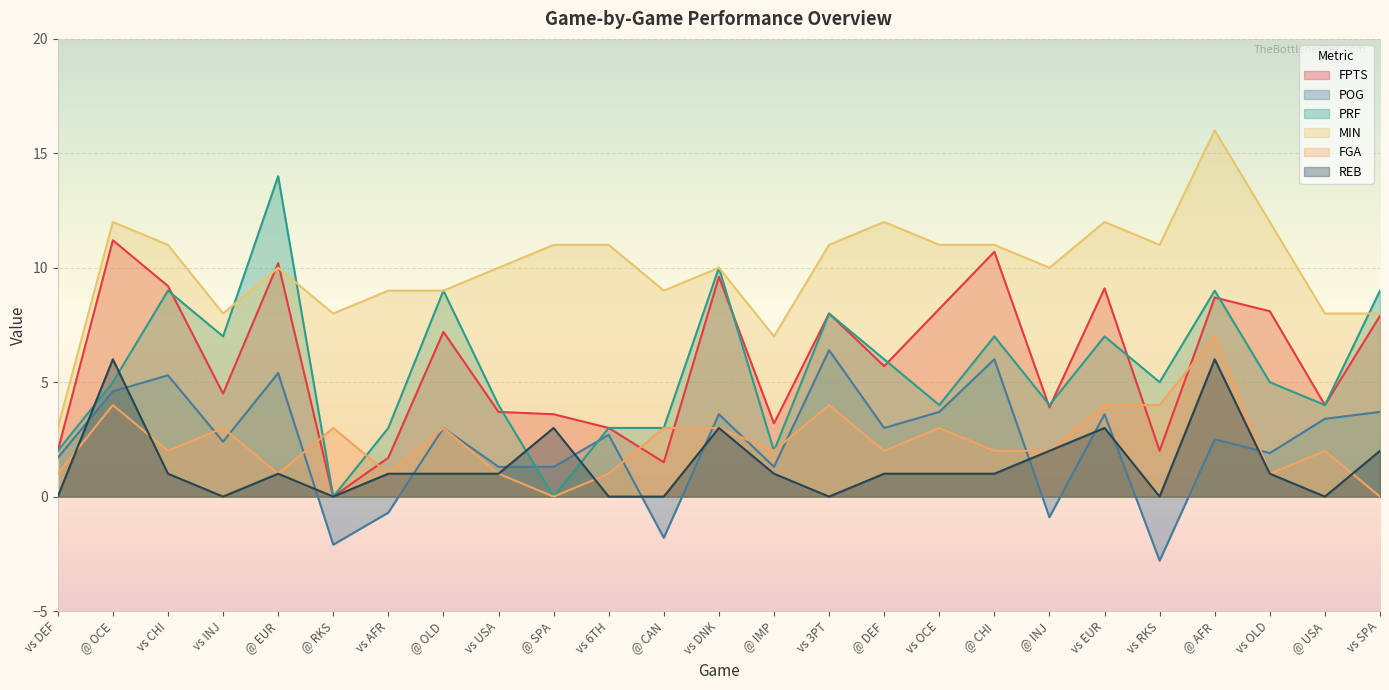

What is the spread (max minus min) of values at vs 6TH?

11.0